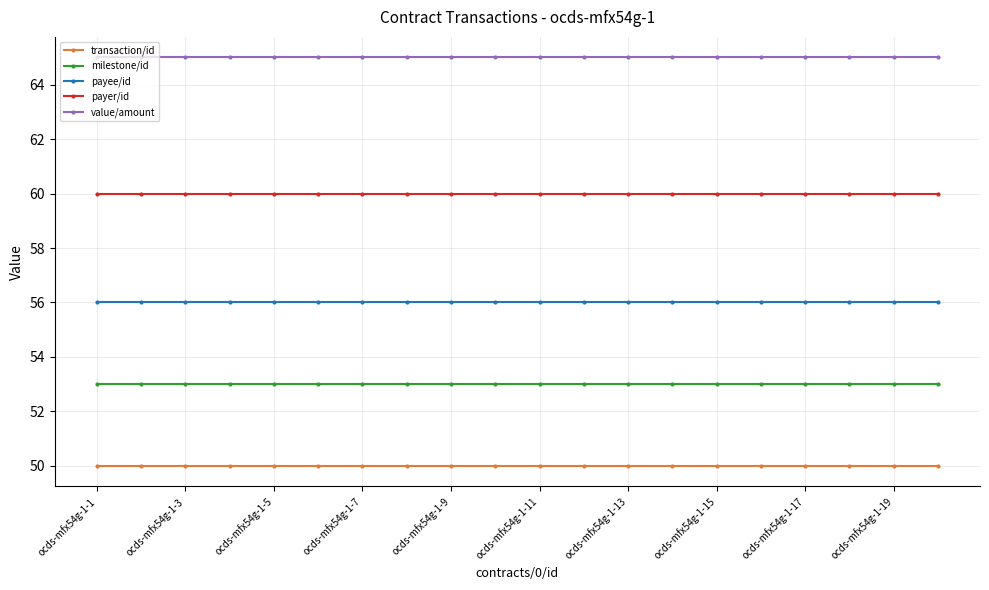

True or false: value/amount and milestone/id intersect in this chart.

False